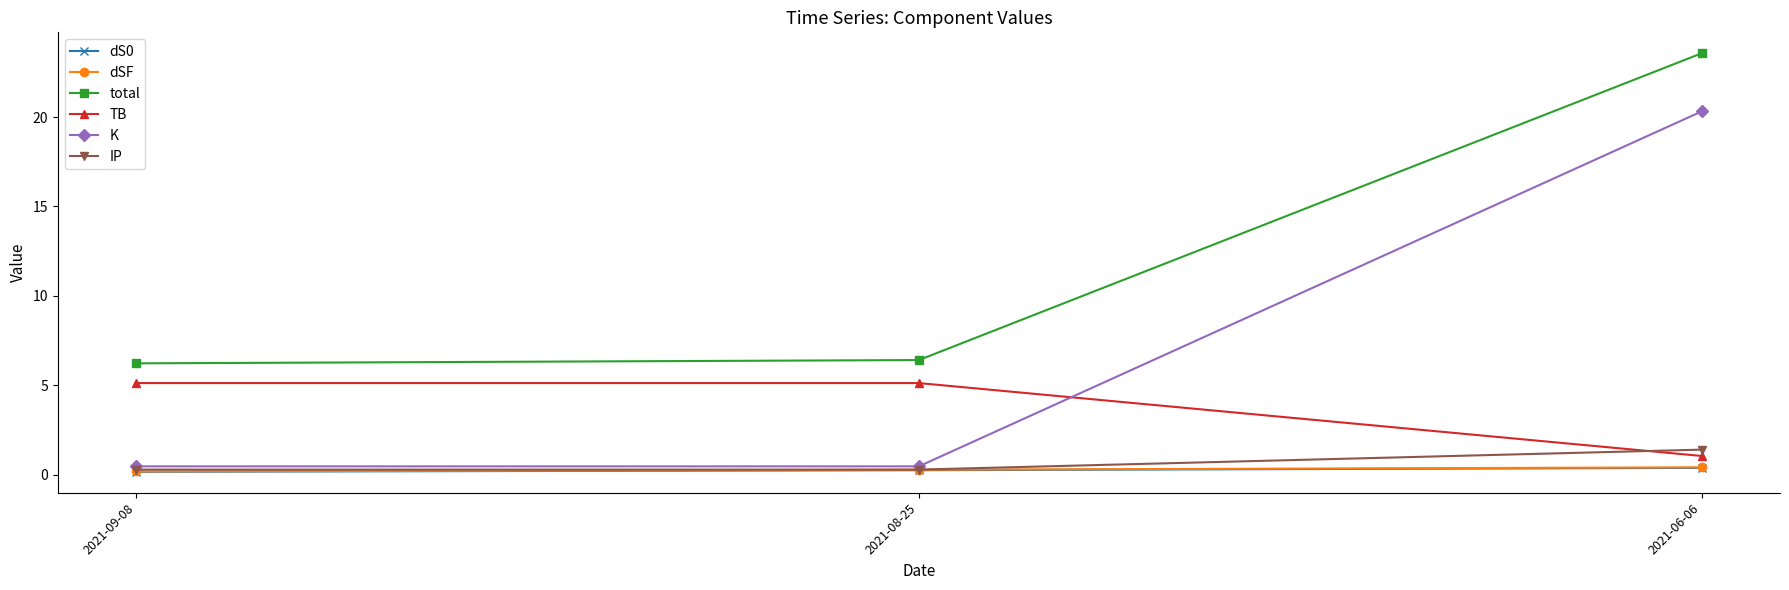

How many lines are shown in the chart?

6